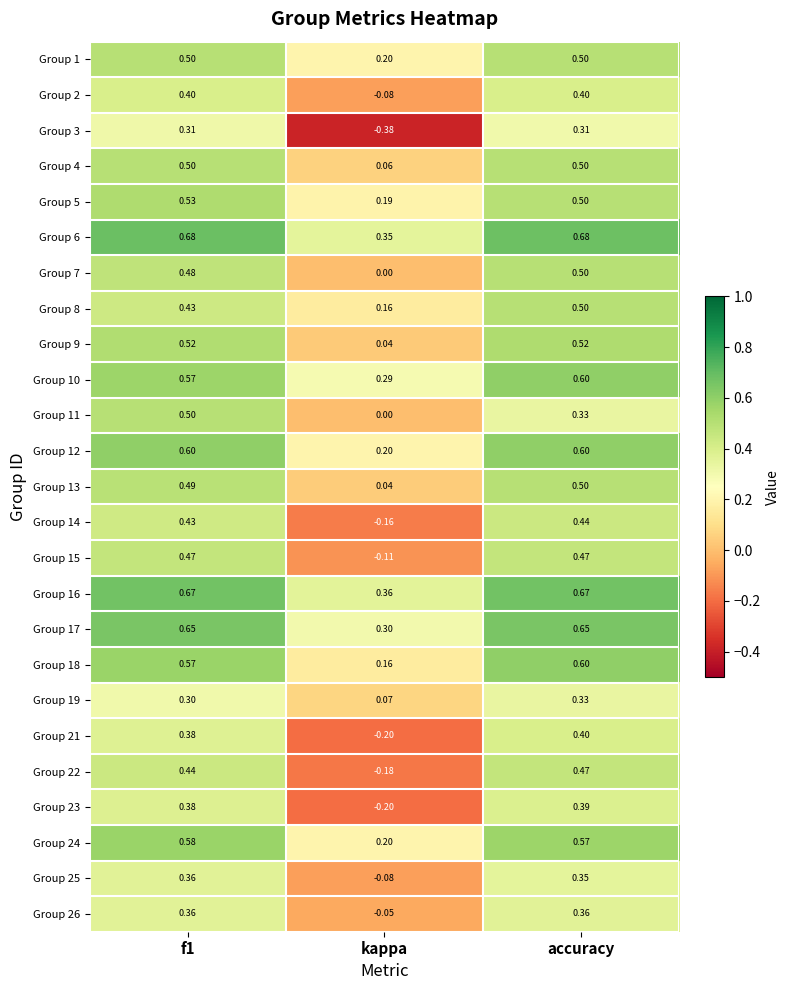

Which category has the lowest value in the Group 11 series?

kappa